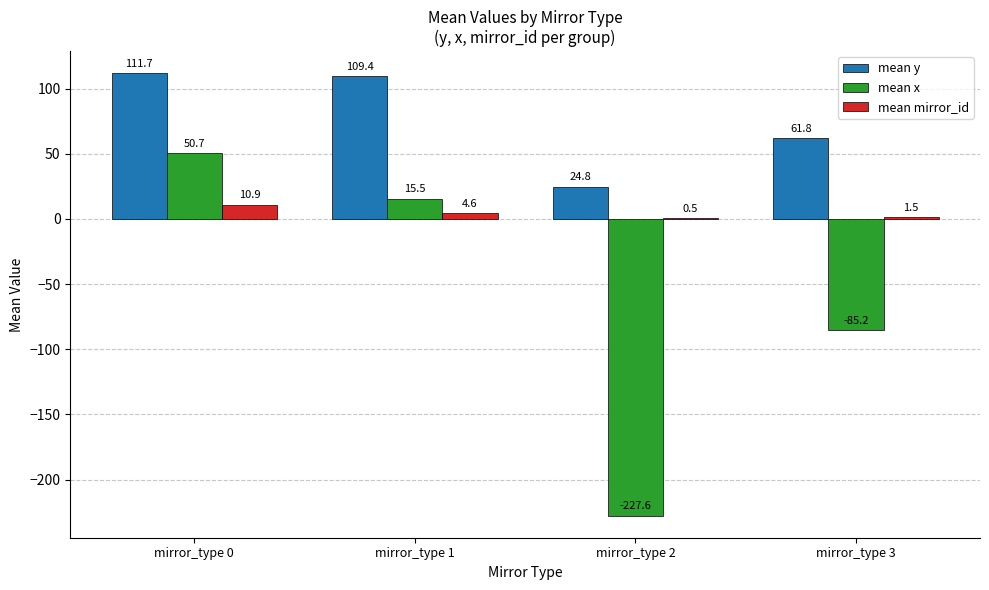

The mean y series shows 83.5 at mirror_type 3. True or false?

False